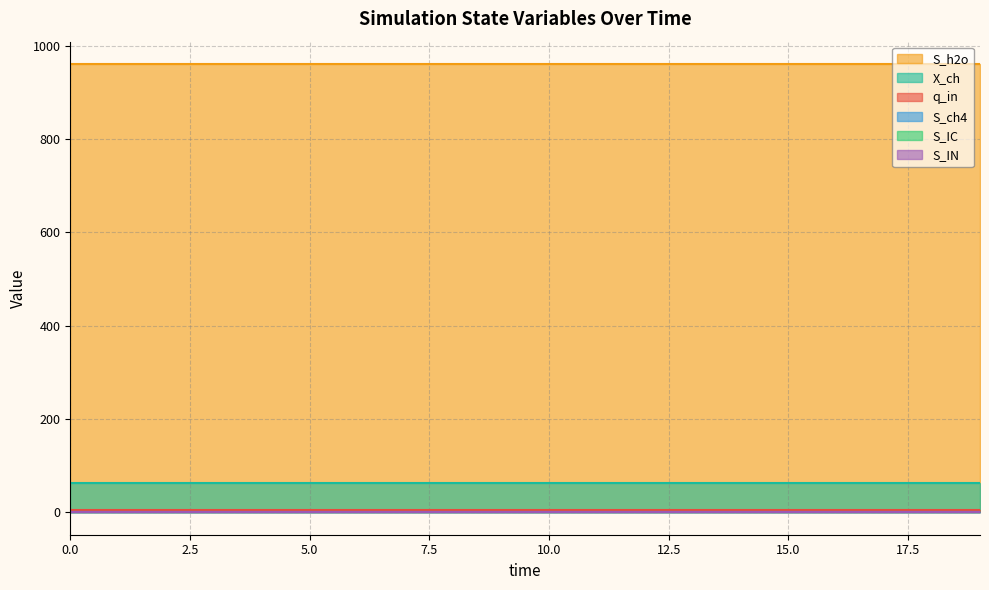

Is the value of S_ch4 at 7 greater than the value of X_ch at 0?

No